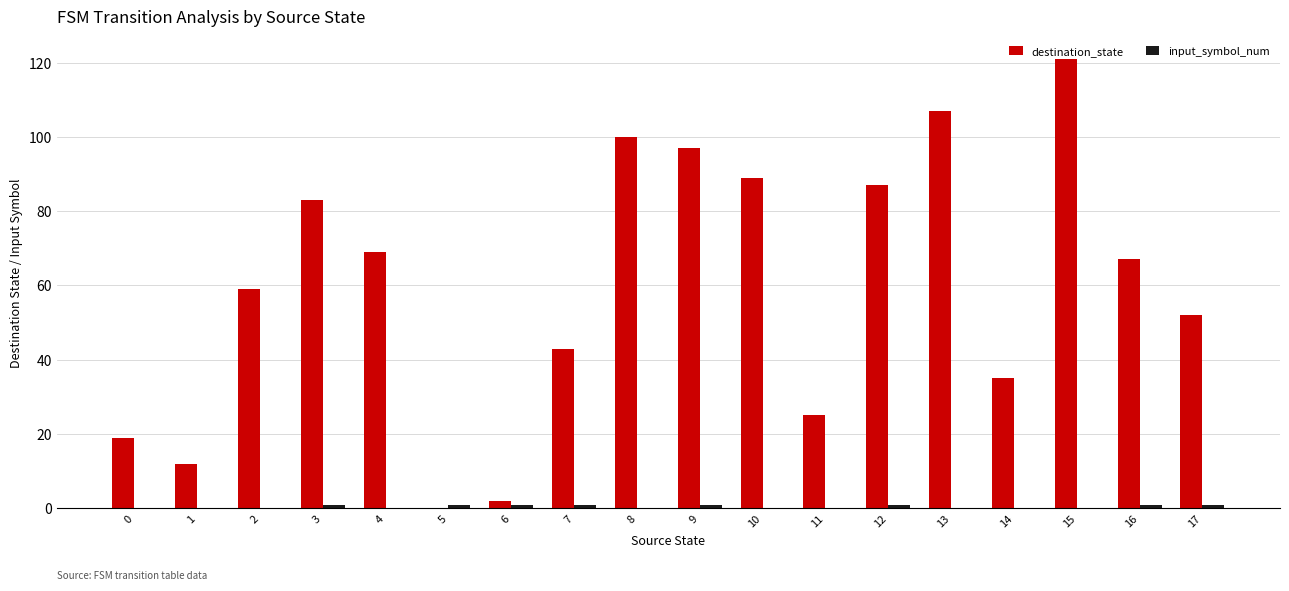

The value of destination_state at 4 is 105. True or false?

False